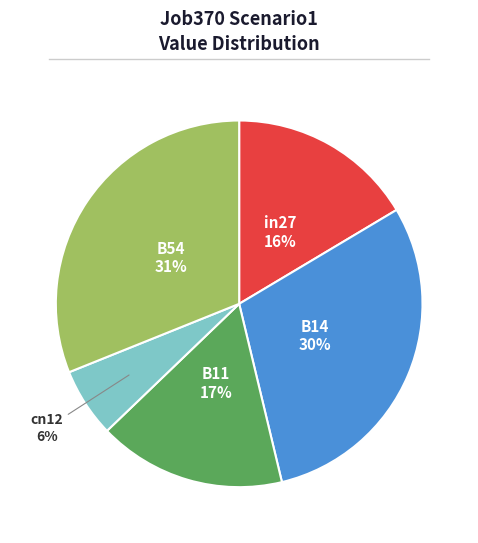

Does B54 represent more than half of the total?

No